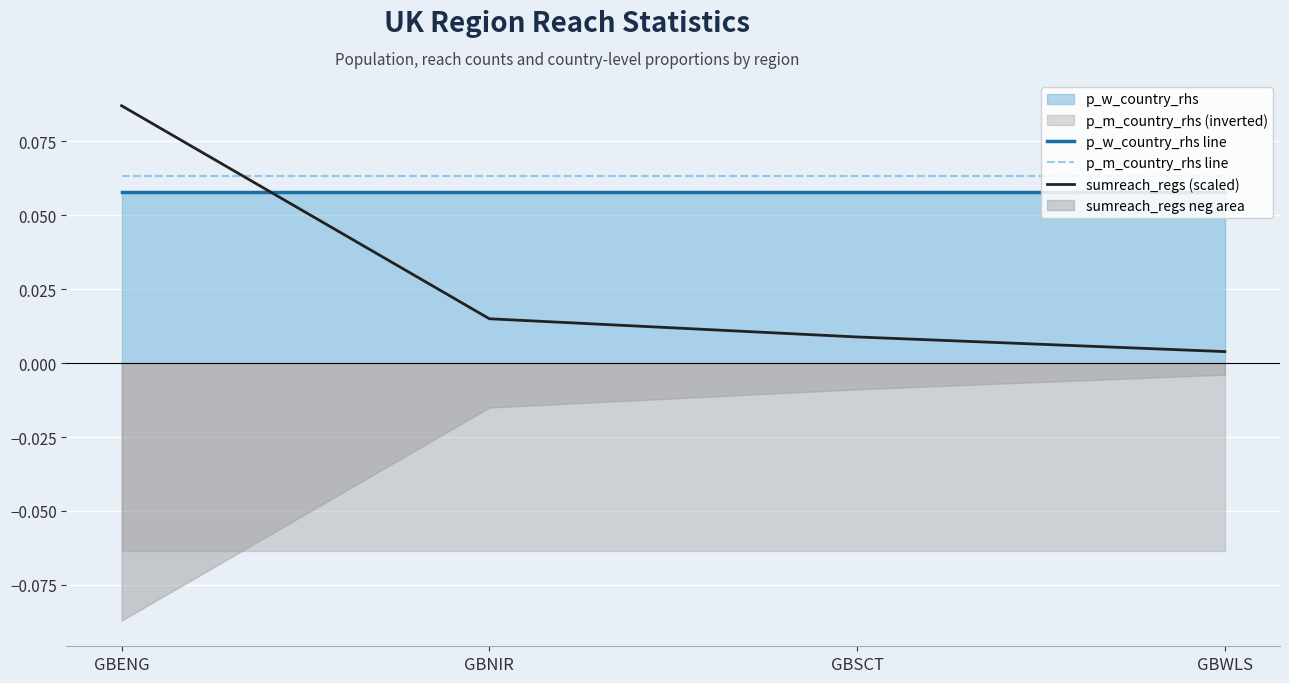

Between GBENG and GBWLS, which series saw the biggest shift?

sumreach_regs (scaled)